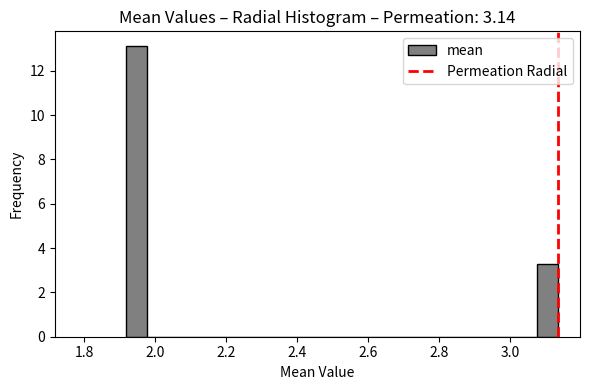

Around what value on the x-axis is the tallest bar? Give the approximate position of its centre, as read against the axis.

1.94